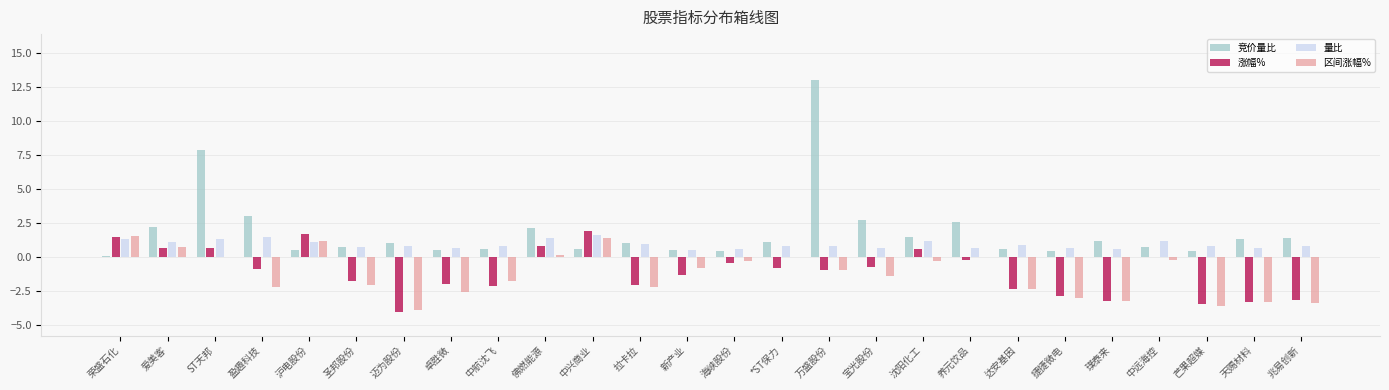

What is the sum of all 区间涨幅% values?

-32.7